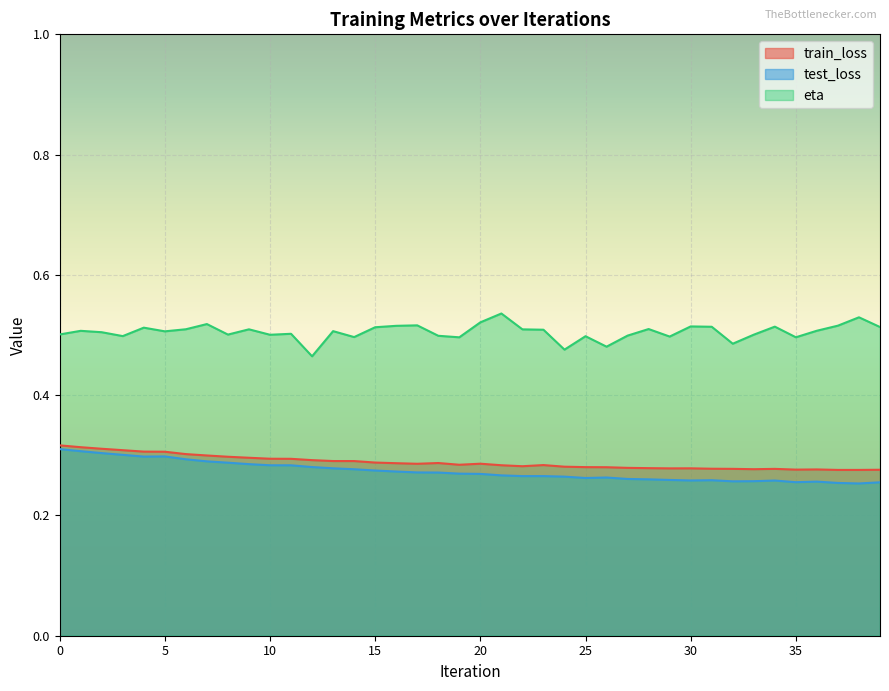

Is it true that test_loss equals 0.5 at 7?

False